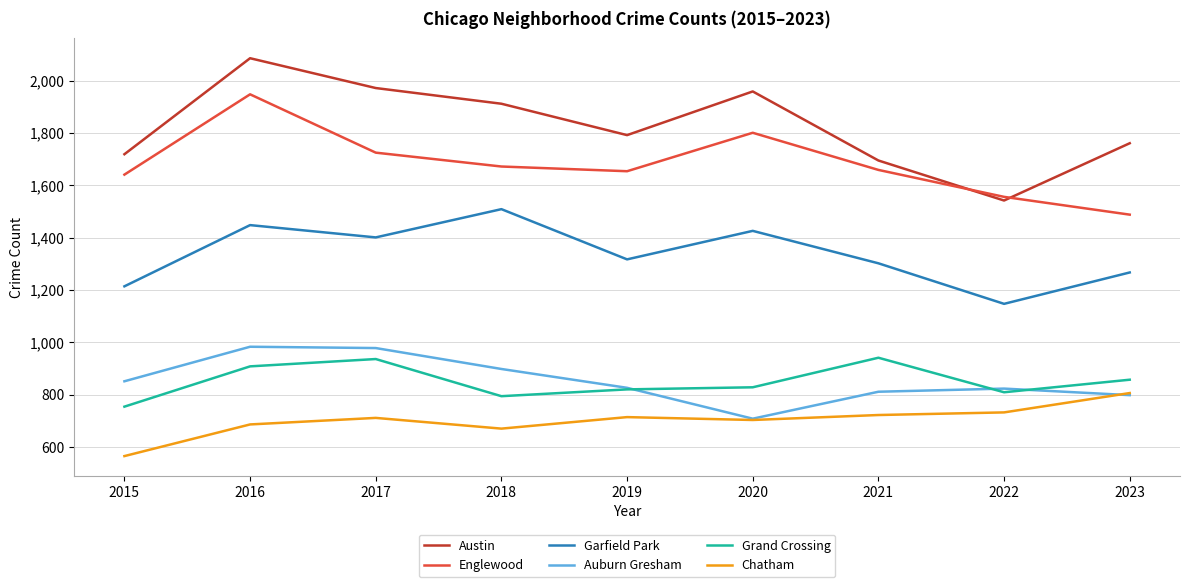

At how many categories does at least one series exceed 1933?

3